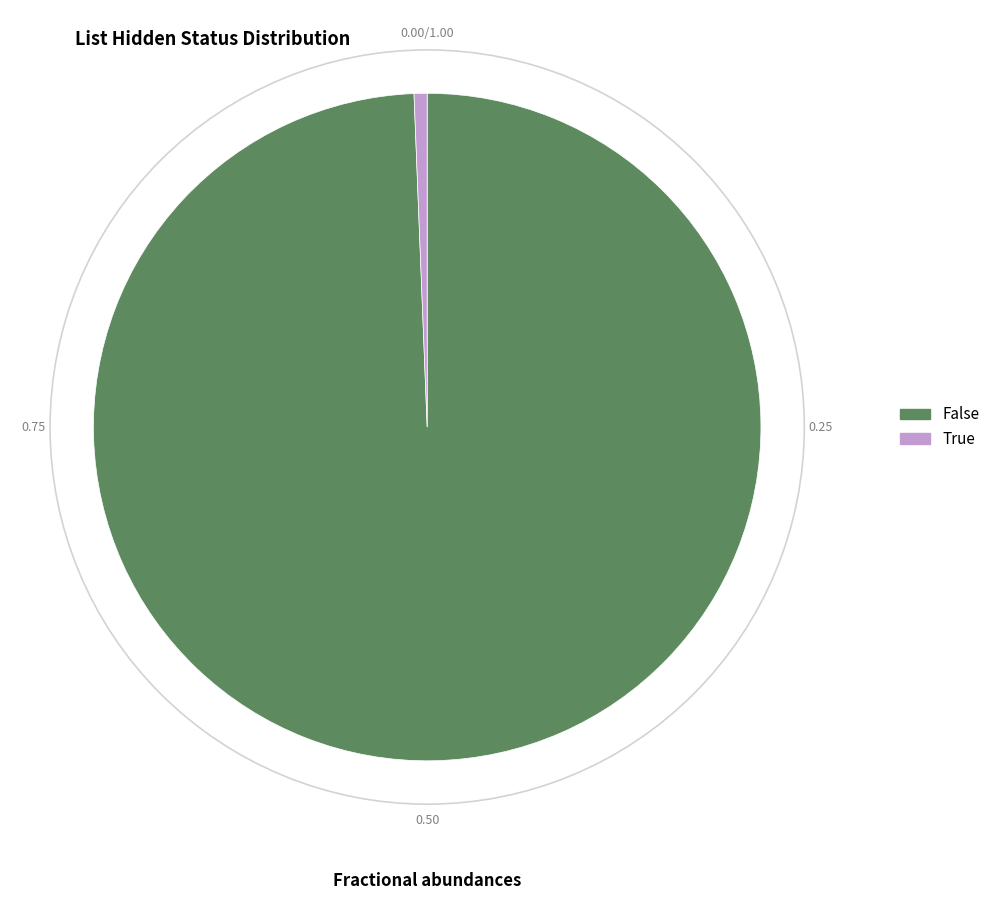

Count the number of slices in the pie.

2